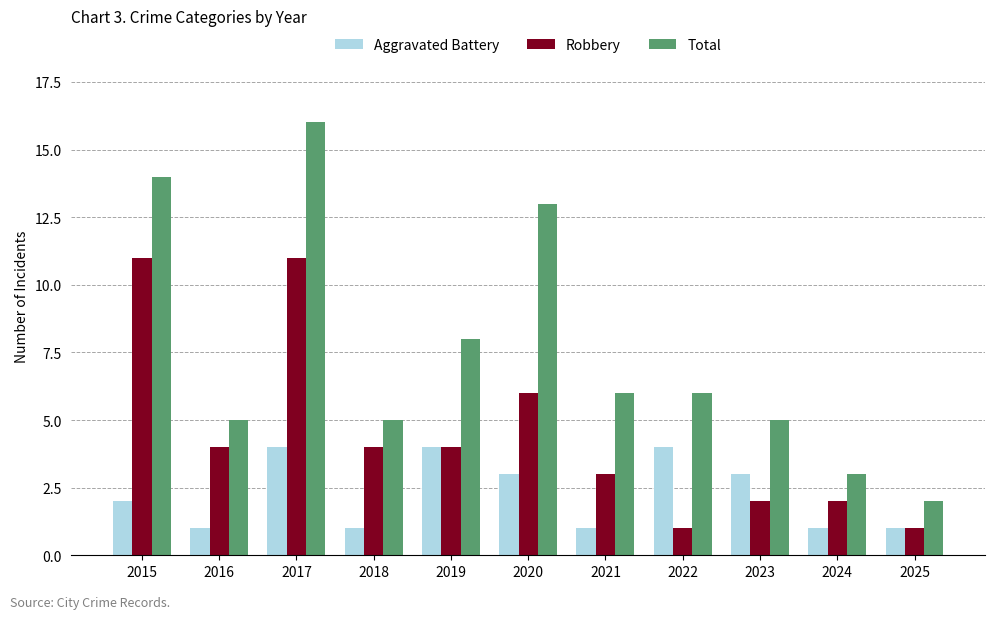

Which series has the largest range (max minus min)?

Total